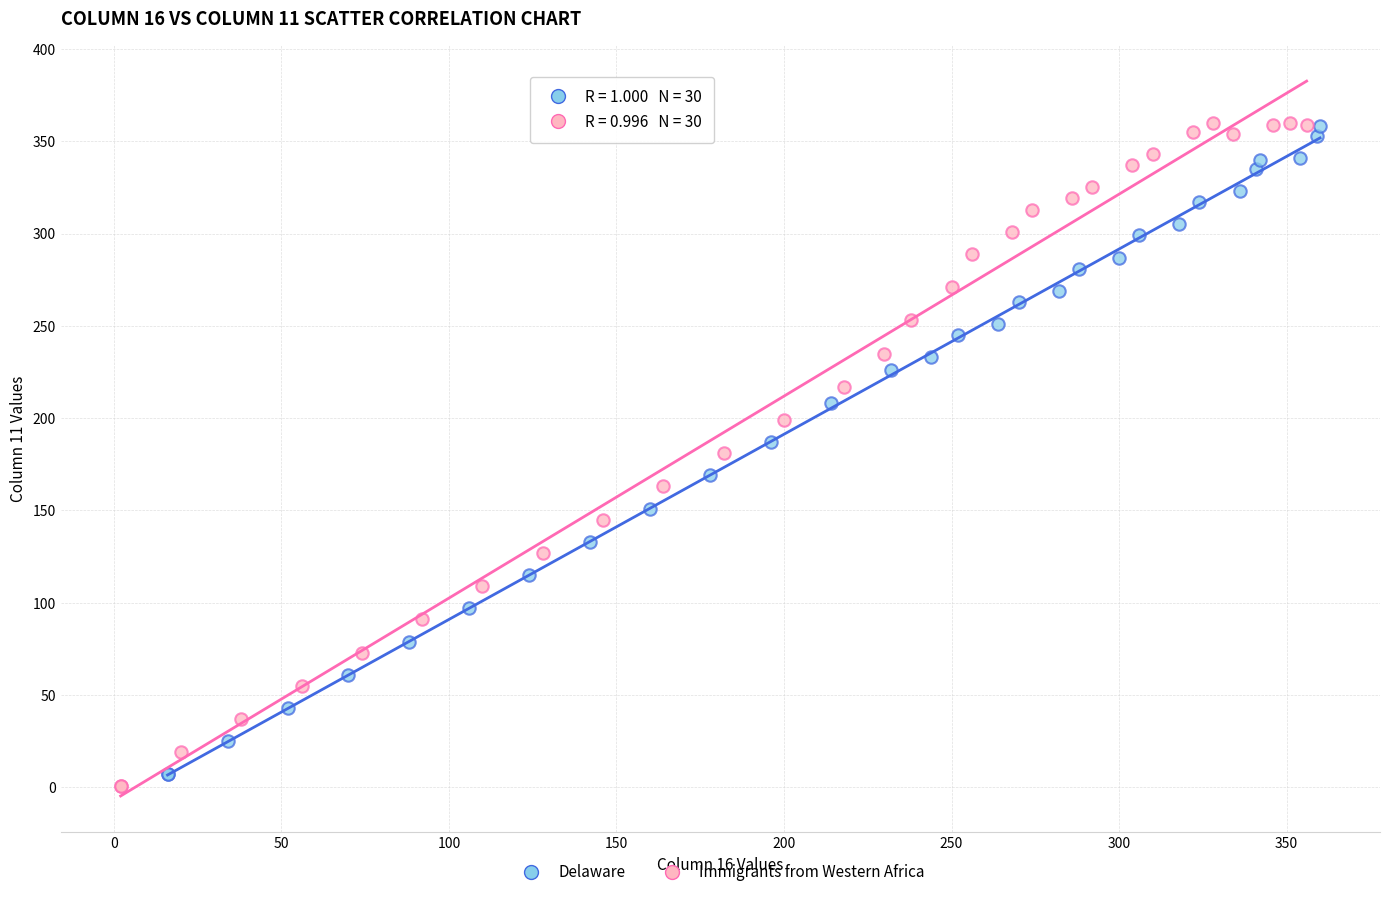

Which series has the largest Y range (max minus min)?

Immigrants from Western Africa